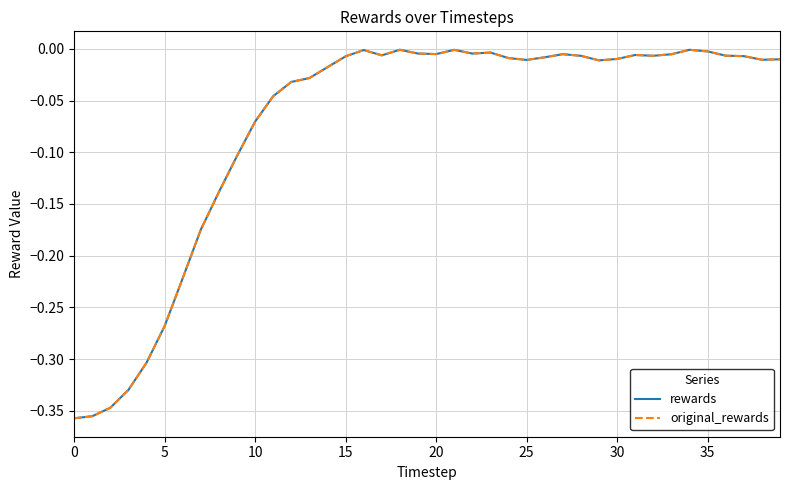

What is the average value of the rewards series?

-0.1